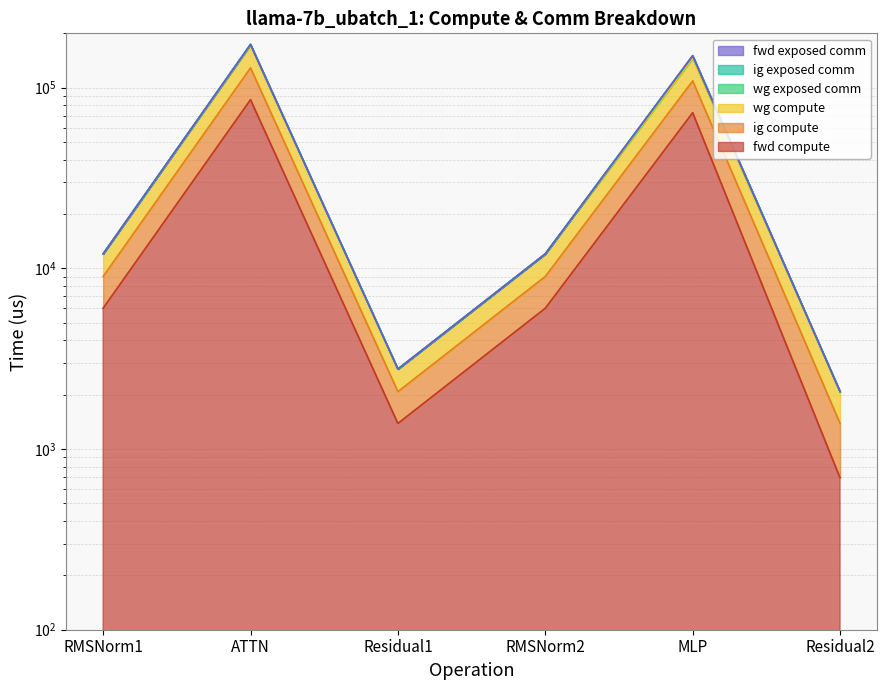

Which series has the largest total across all categories?

wg compute